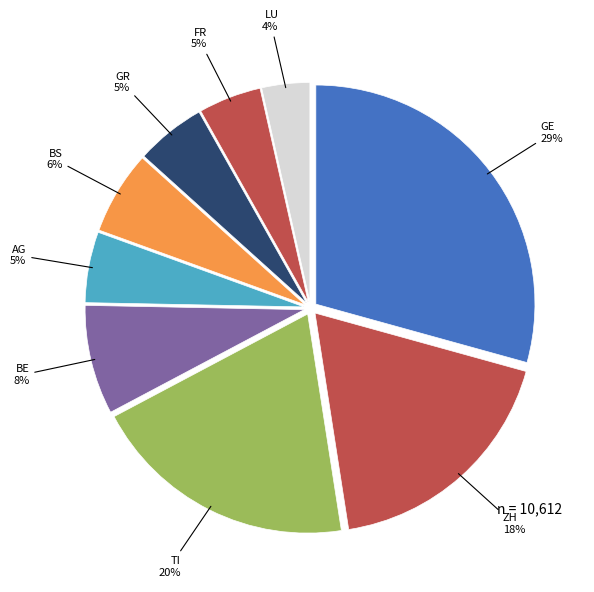

How many slices are in this pie chart?

9